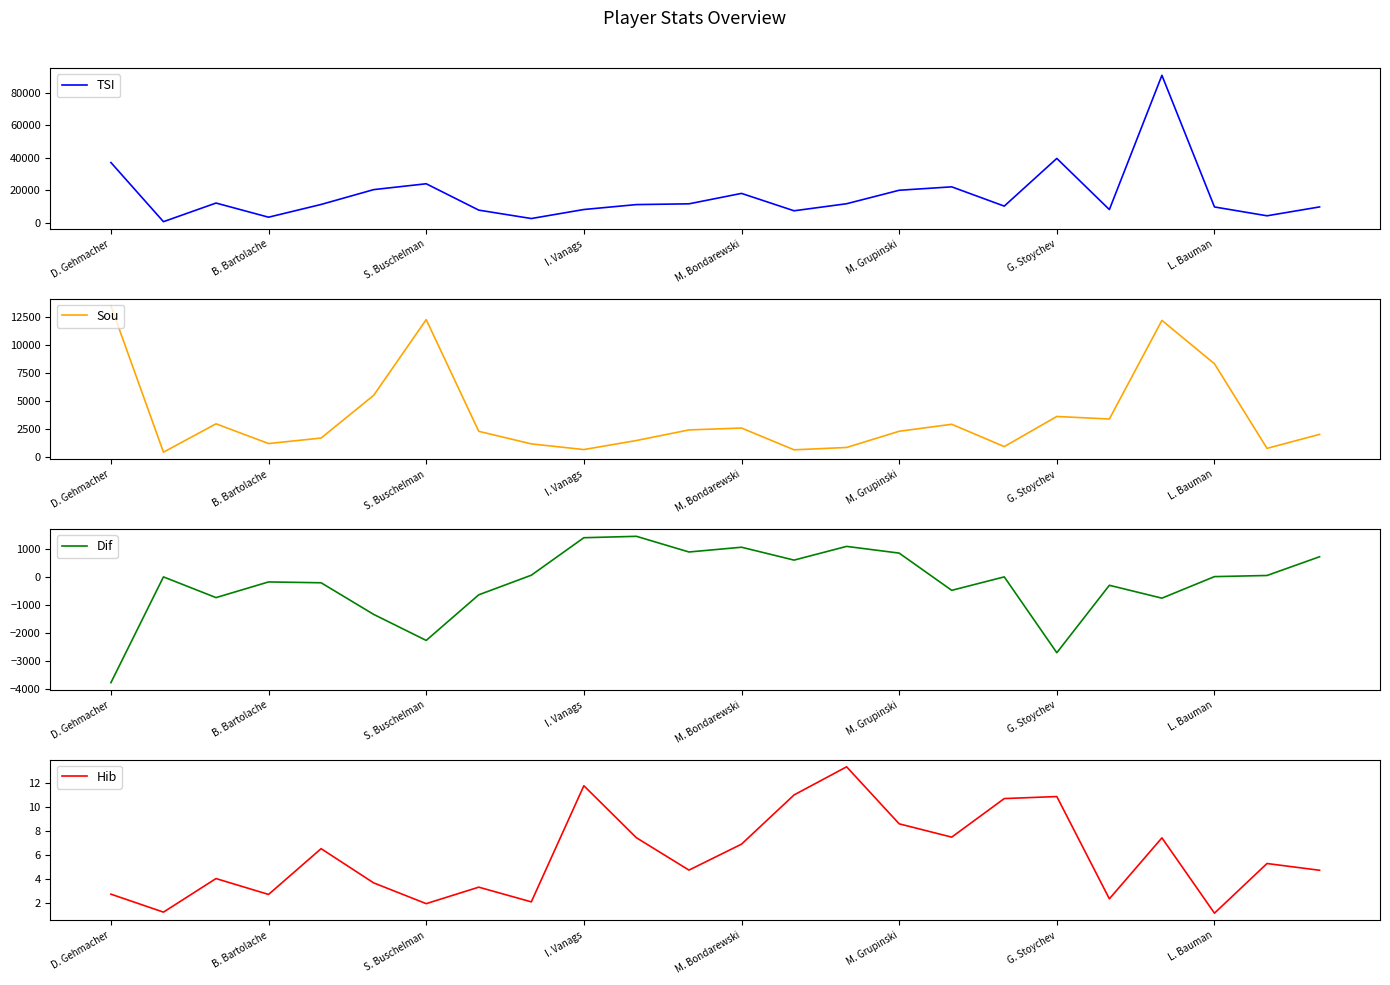

Where is TSI nearest to the value 45745?

G. Stoychev